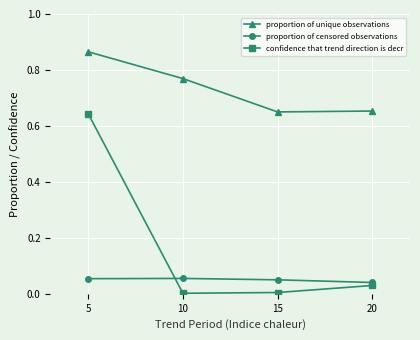

How many data points does each series have?

4